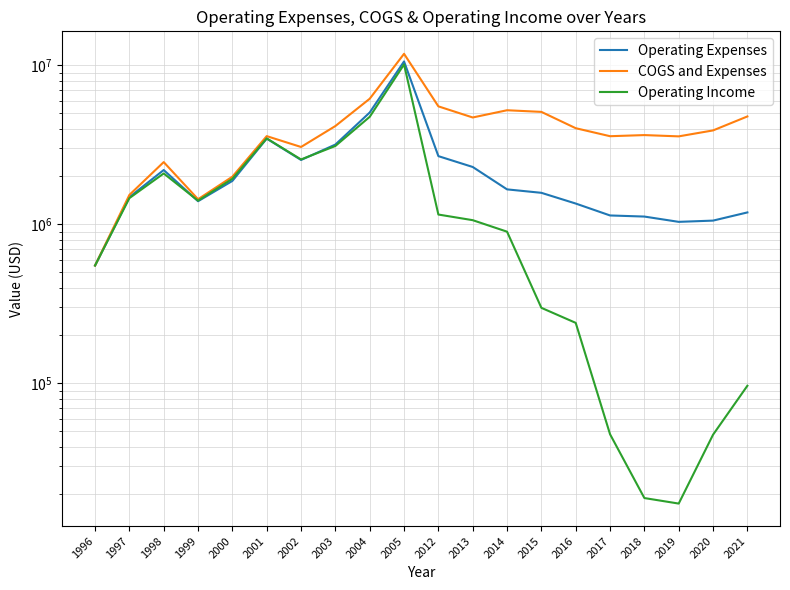

Which category has the lowest value in the Operating Expenses series?

1996